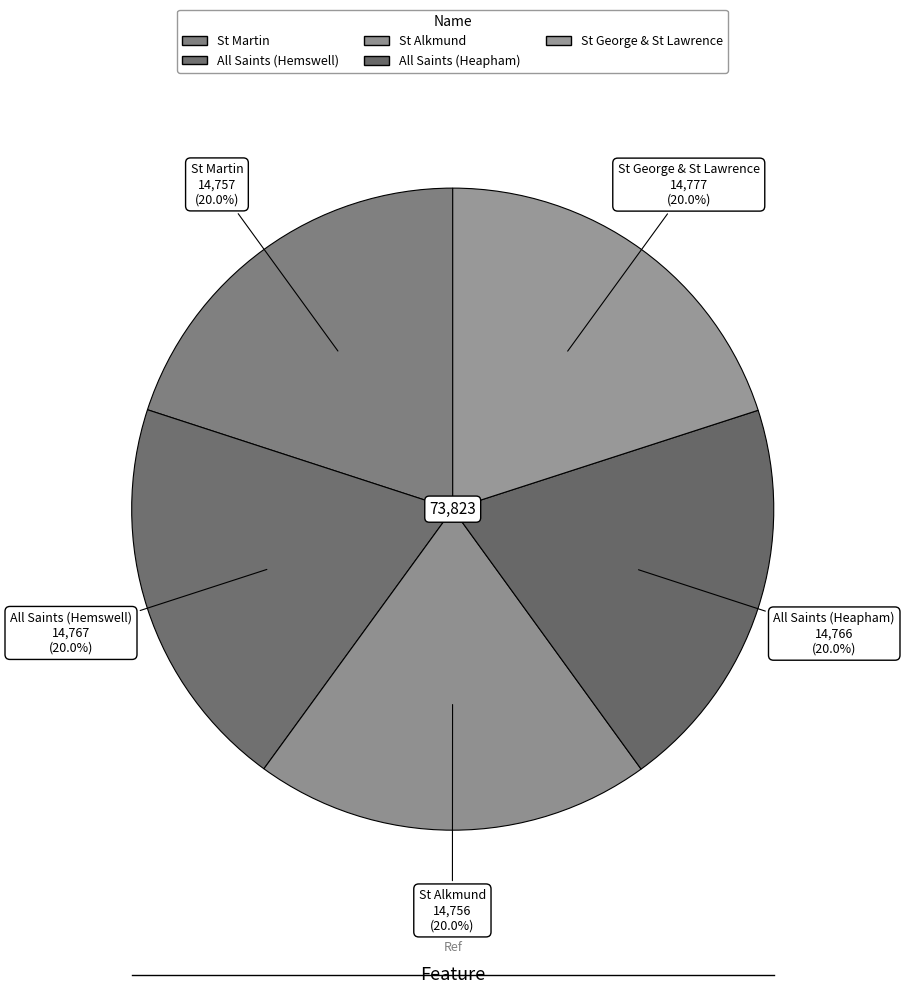

Is All Saints (Heapham) the majority of the pie?

No